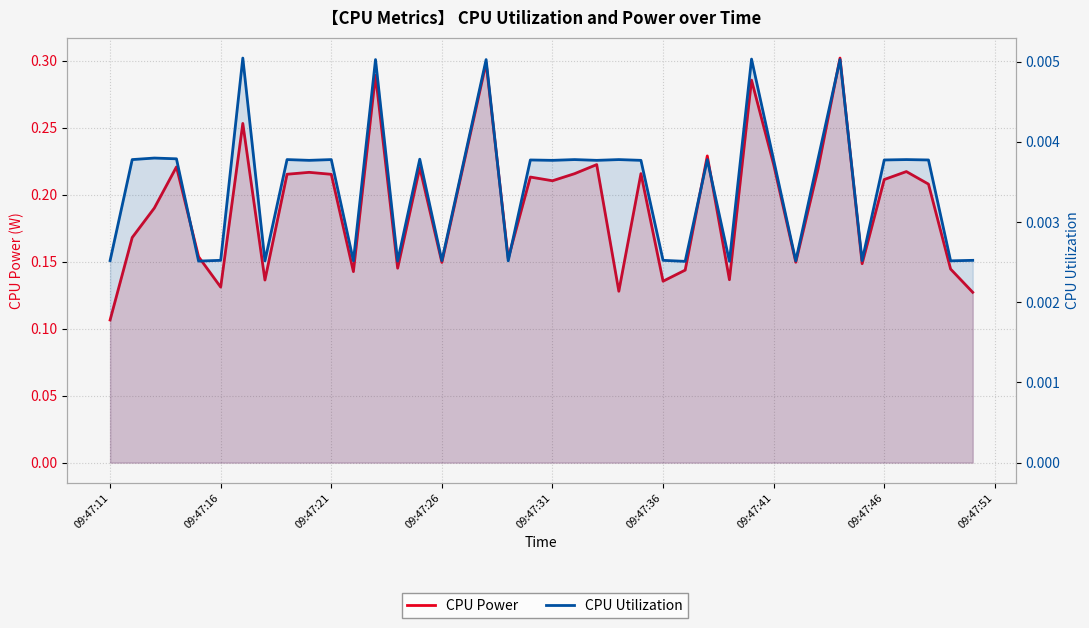

What are all the series names shown in the legend?

CPU Power, CPU Utilization